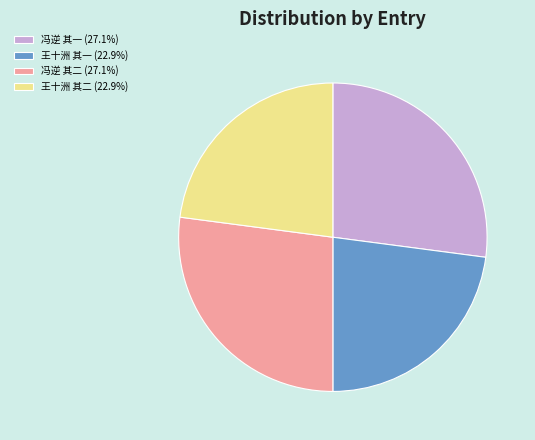

Is 冯逆 其一 (27.1%) the majority of the pie?

No